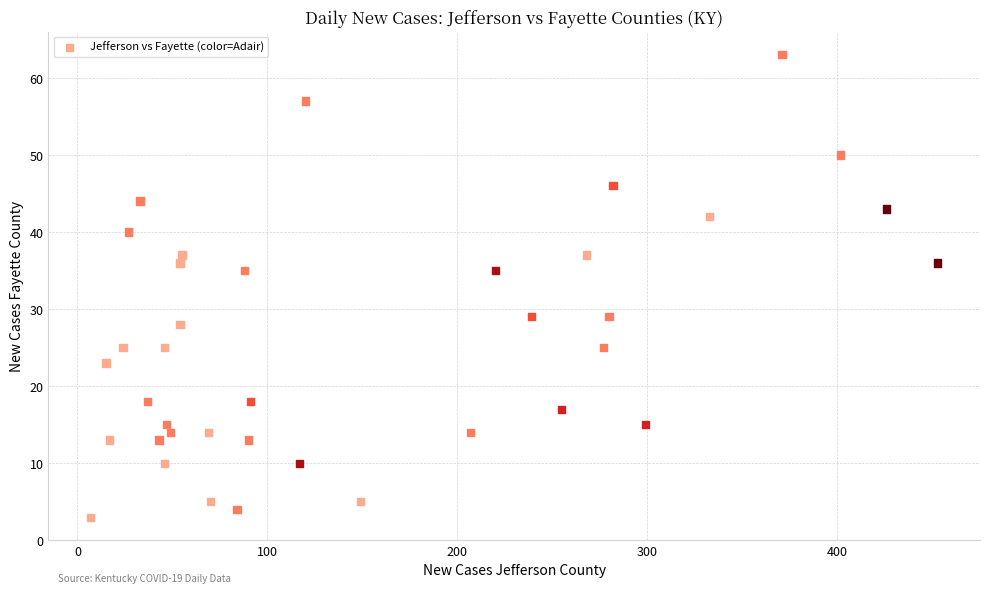

What is the range of Y values (max minus min)?

60